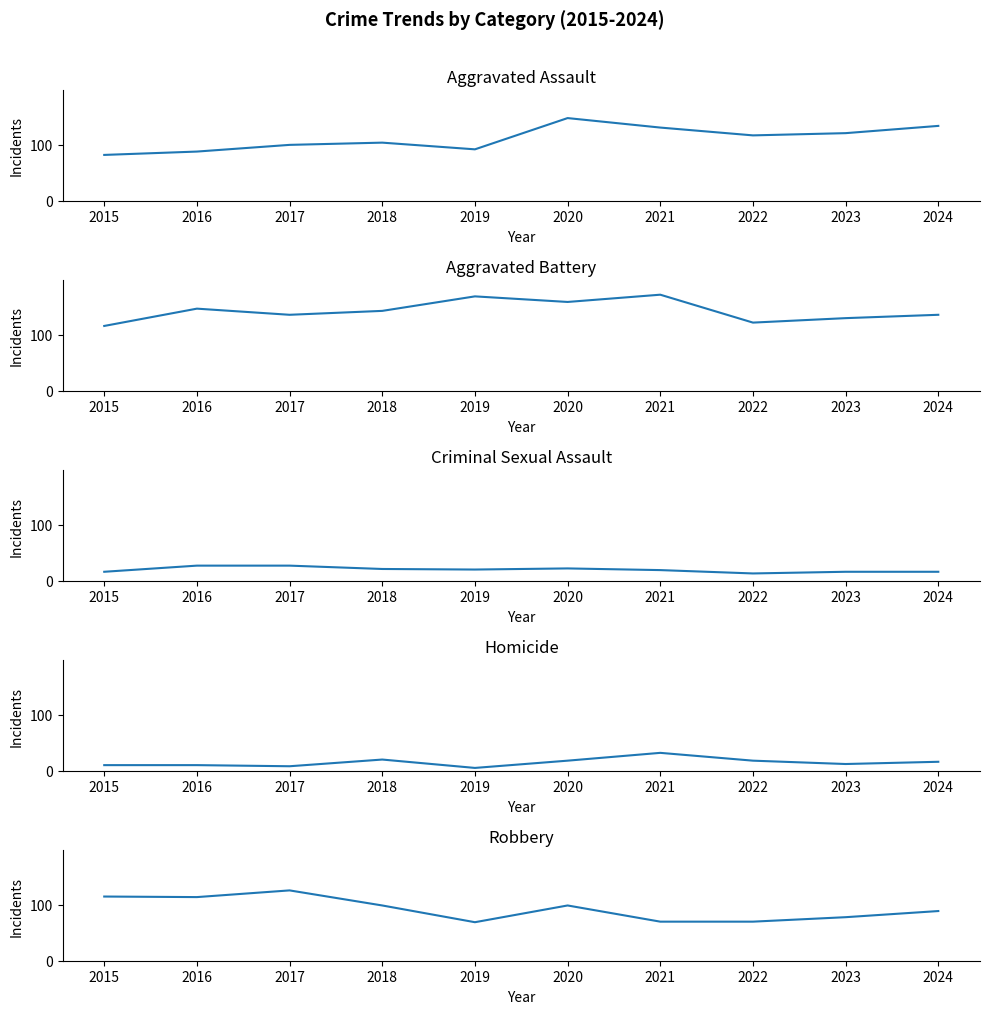

What is the value of the Aggravated Assault point at the 7th from the left?

131